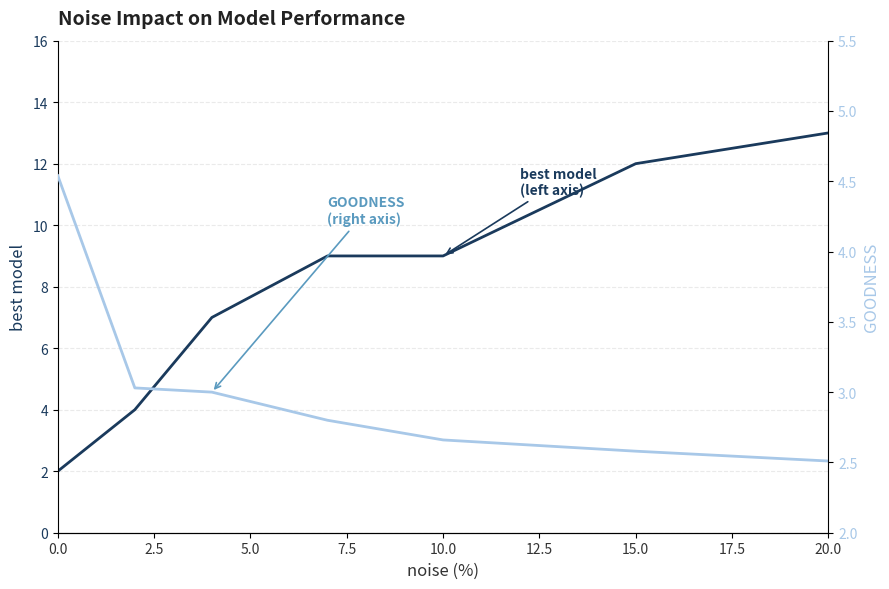

What is the difference between the best model values at 0.0 and 10.0?

7.0